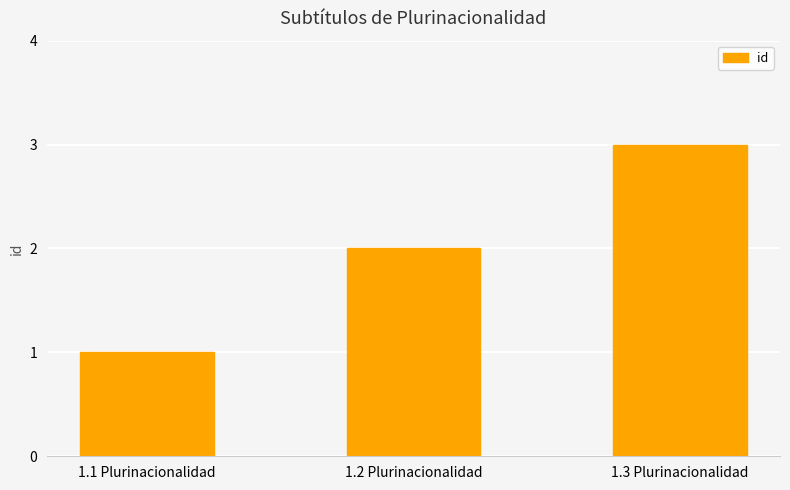

Reading left to right, list all the values displayed in this chart.

1.1 Plurinacionalidad=1	1.2 Plurinacionalidad=2	1.3 Plurinacionalidad=3